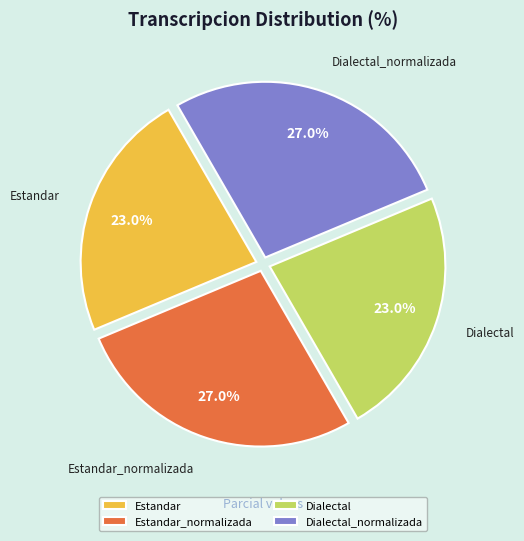

Is it true that Estandar_normalizada is 27% of the pie?

True